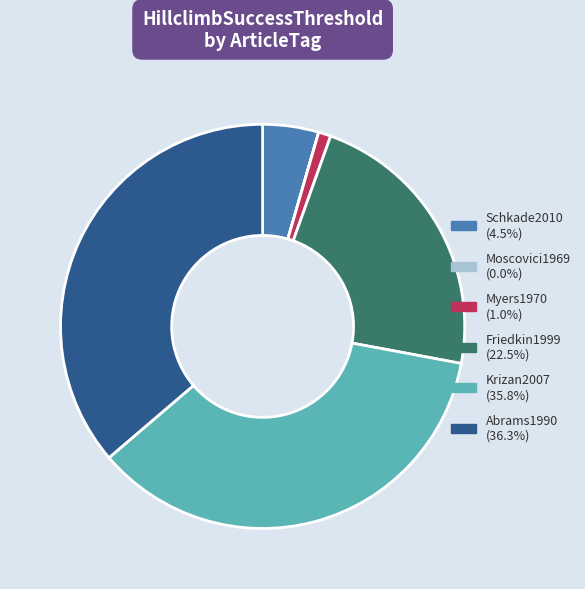

Combined, do Schkade2010 and Myers1970 account for over 50%?

No